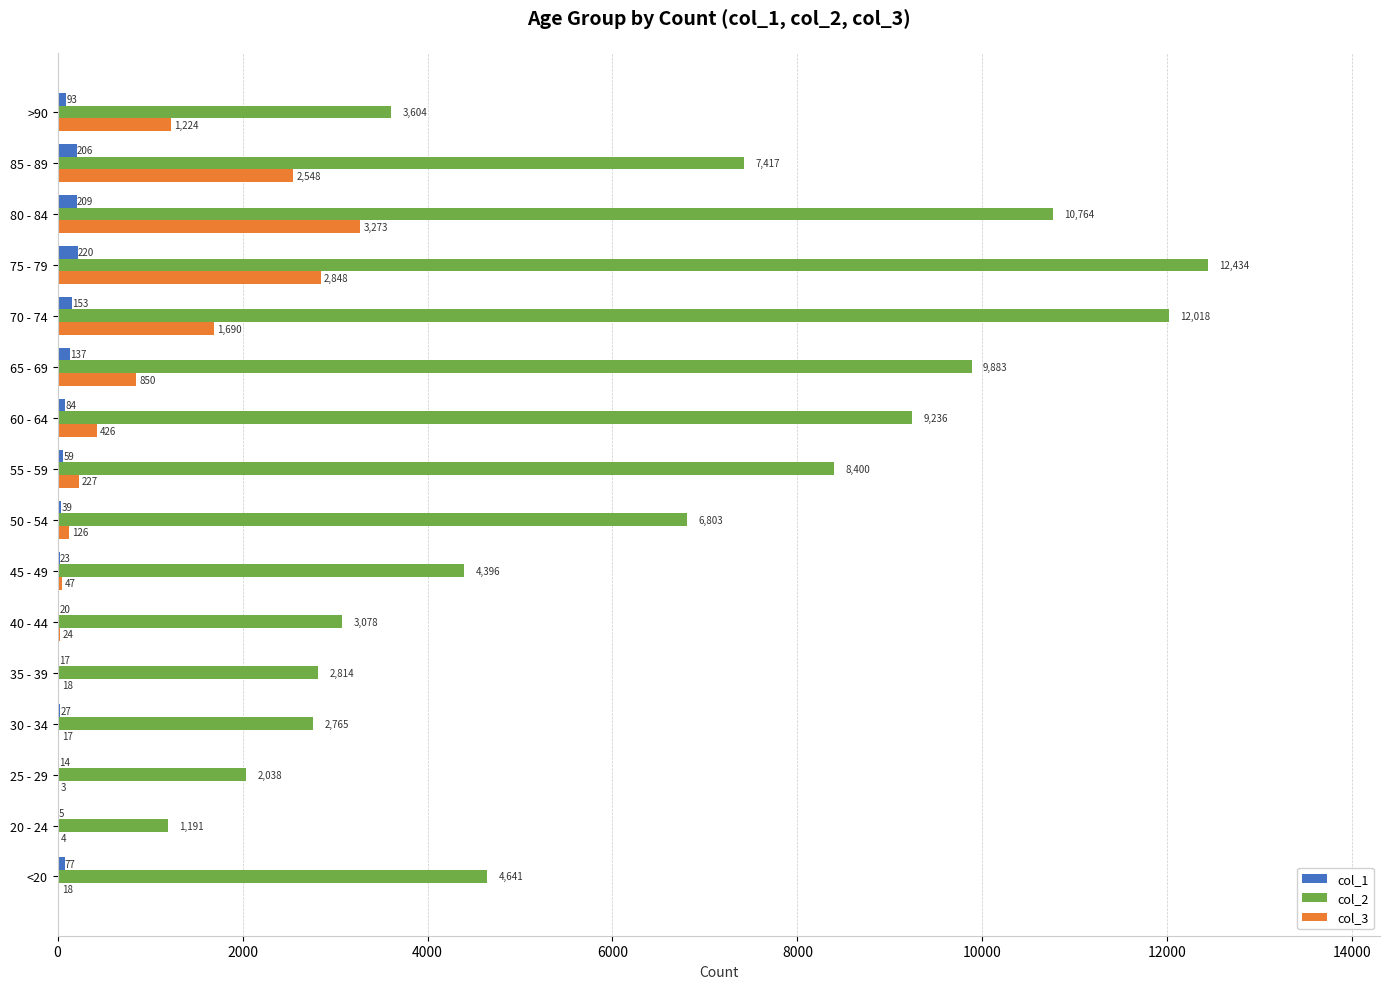

Which series has the largest total across all categories?

col_2